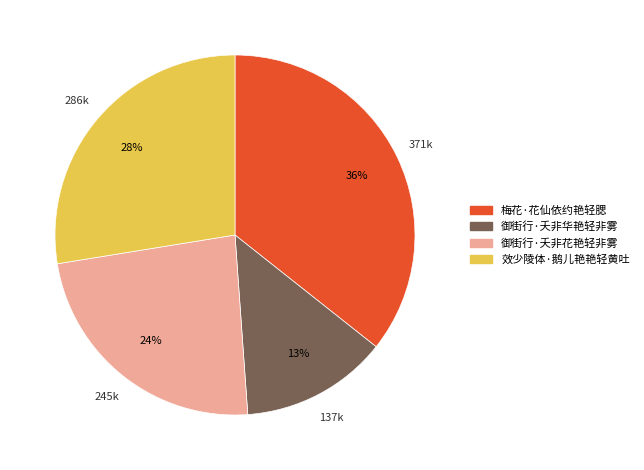

How many segments does this pie chart have?

4